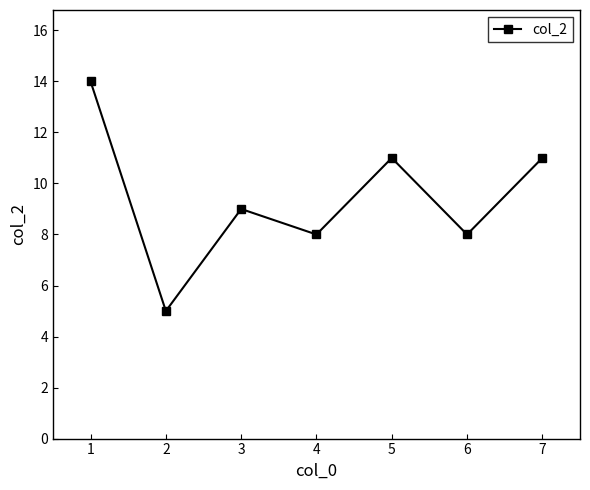

How many values are between 8 and 11?

5